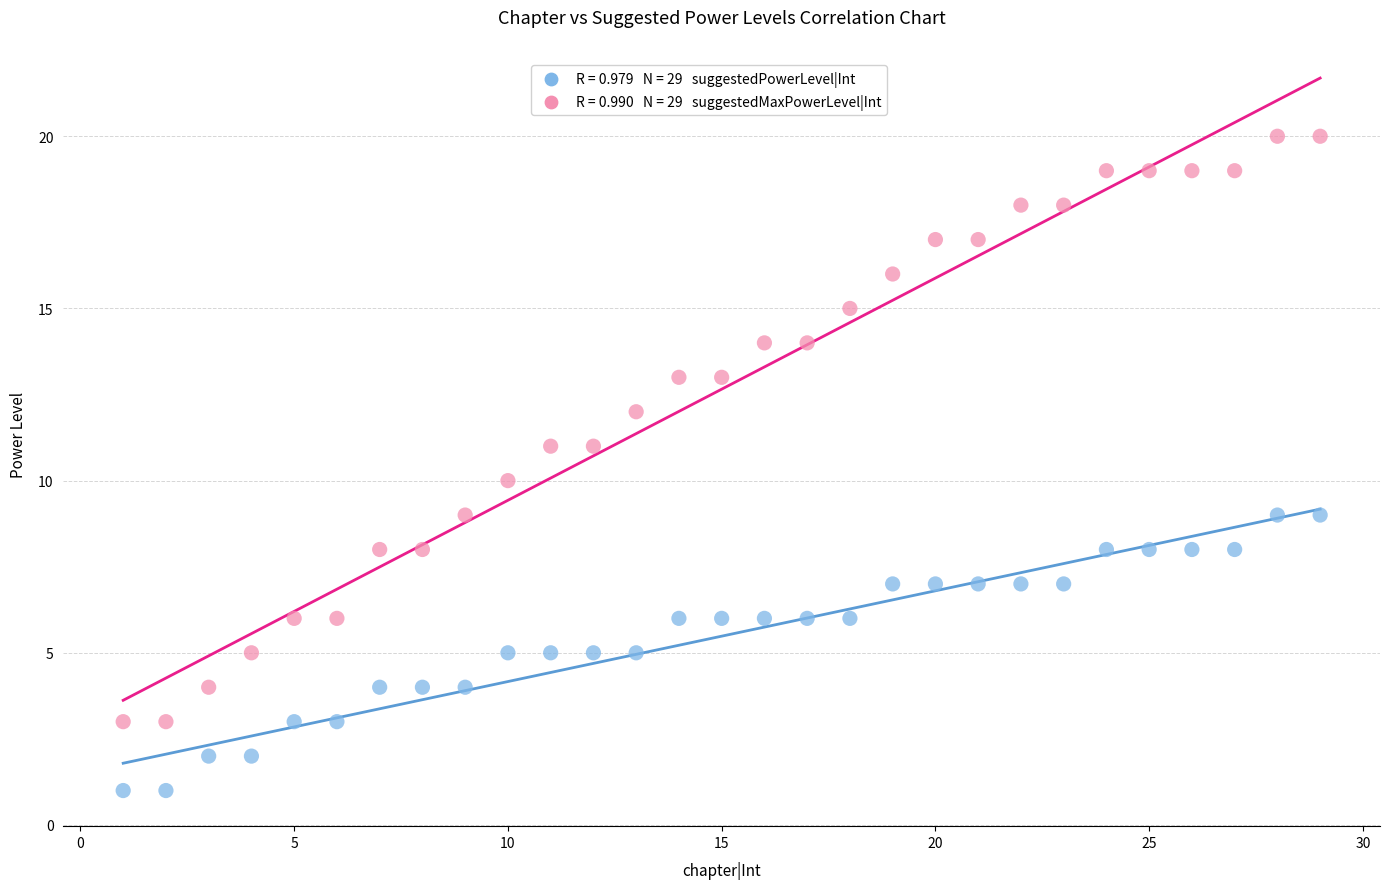

Across all data points, what is the range of X values (max minus min)?

28